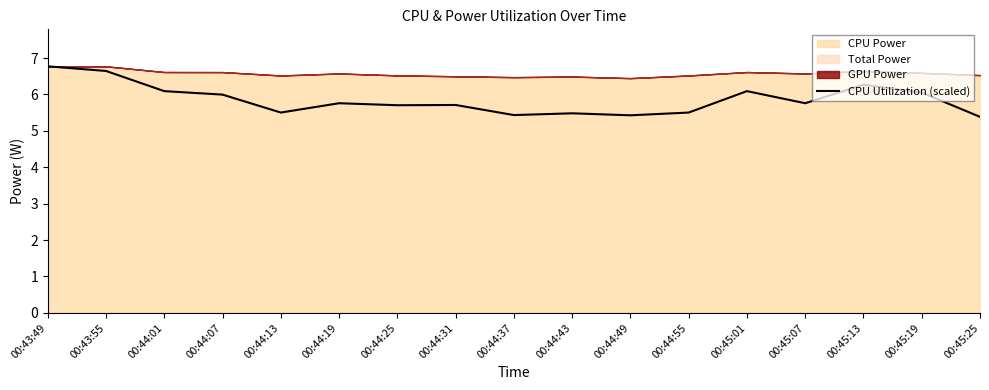

The value at 00:45:25 is 9.0. True or false?

False